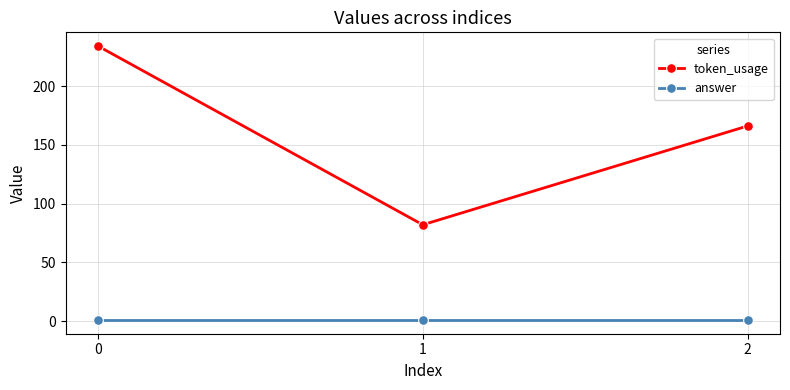

What is the spread (max minus min) of values at 2?

165